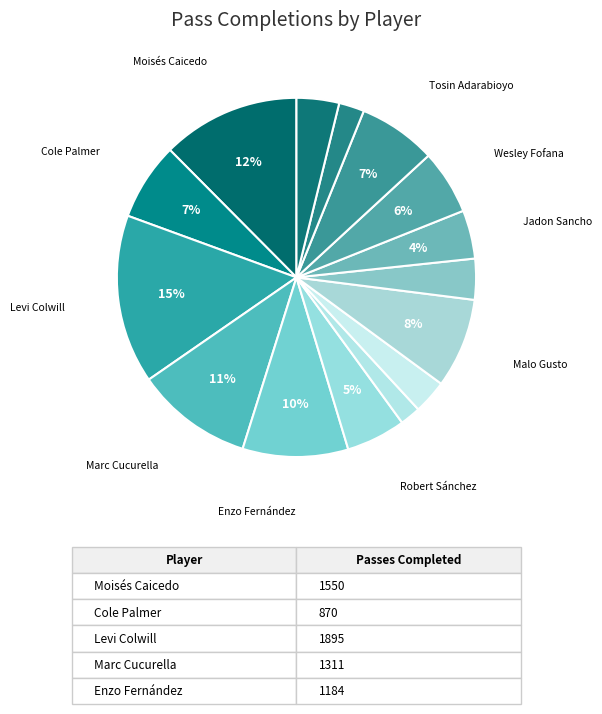

How many slices are in this pie chart?

15